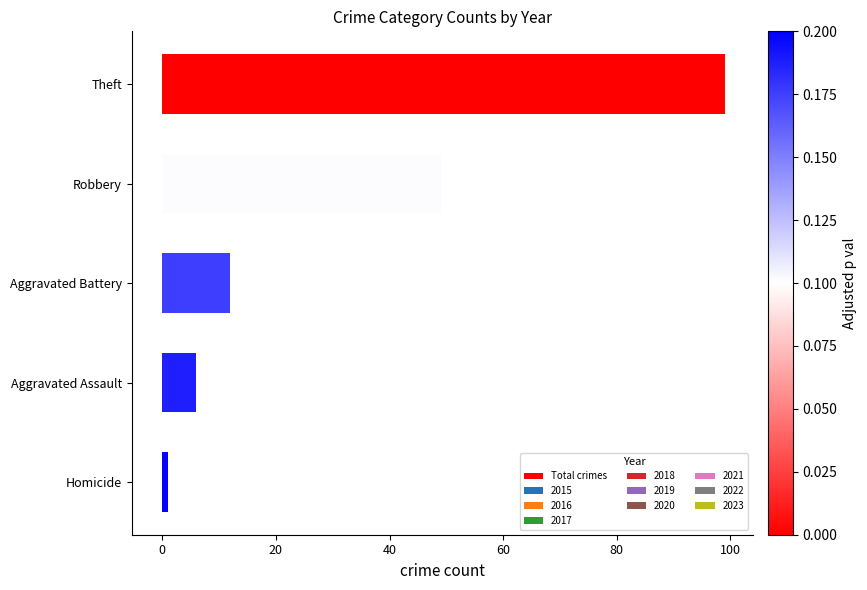

Reading top to bottom, list all the values displayed in this chart.

Theft=99	Robbery=49	Aggravated Battery=12	Aggravated Assault=6	Homicide=1